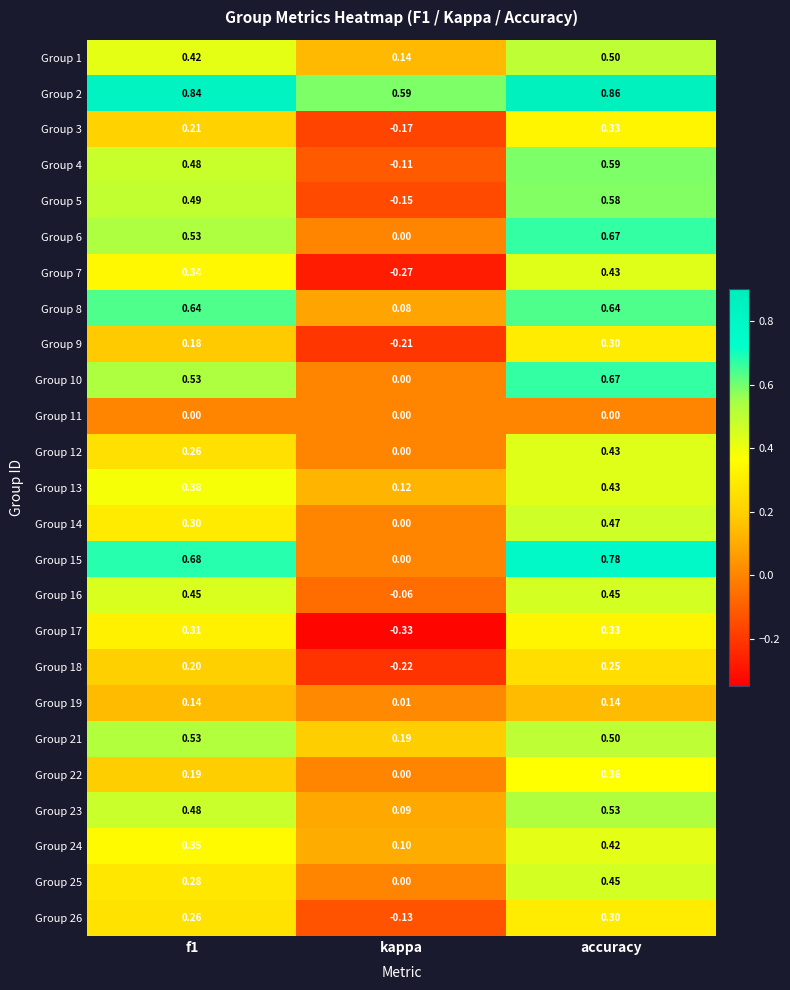

How many negative values does the Group 26 series have?

1